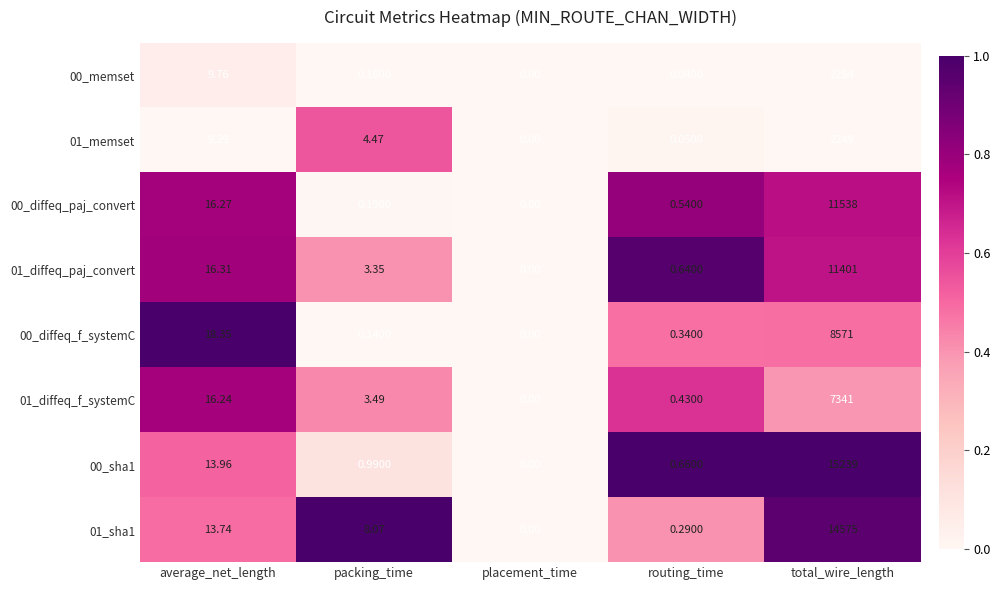

How many distinct data groups are displayed?

8